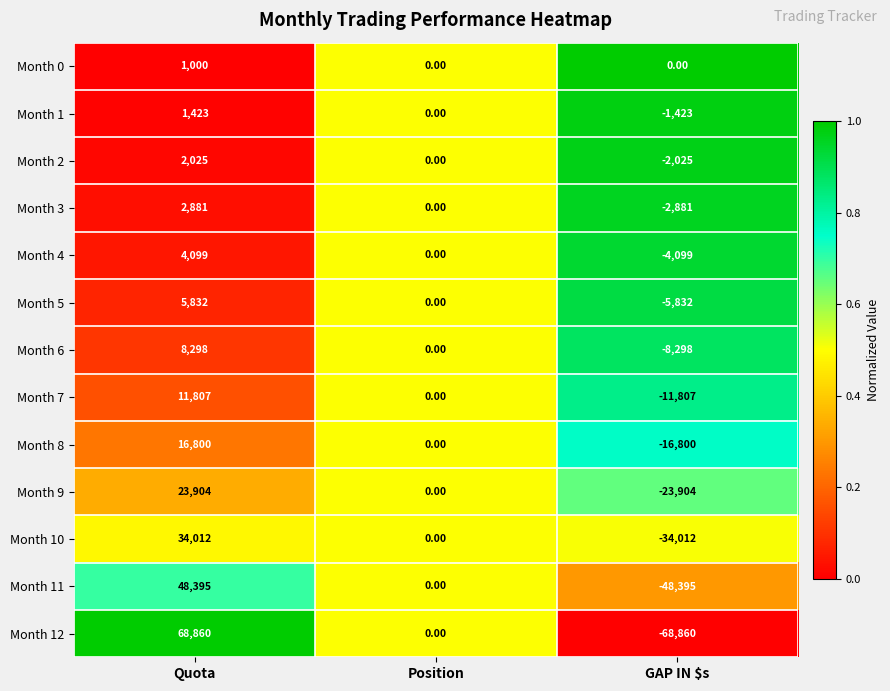

At which category is the sum across all series the highest?

Quota